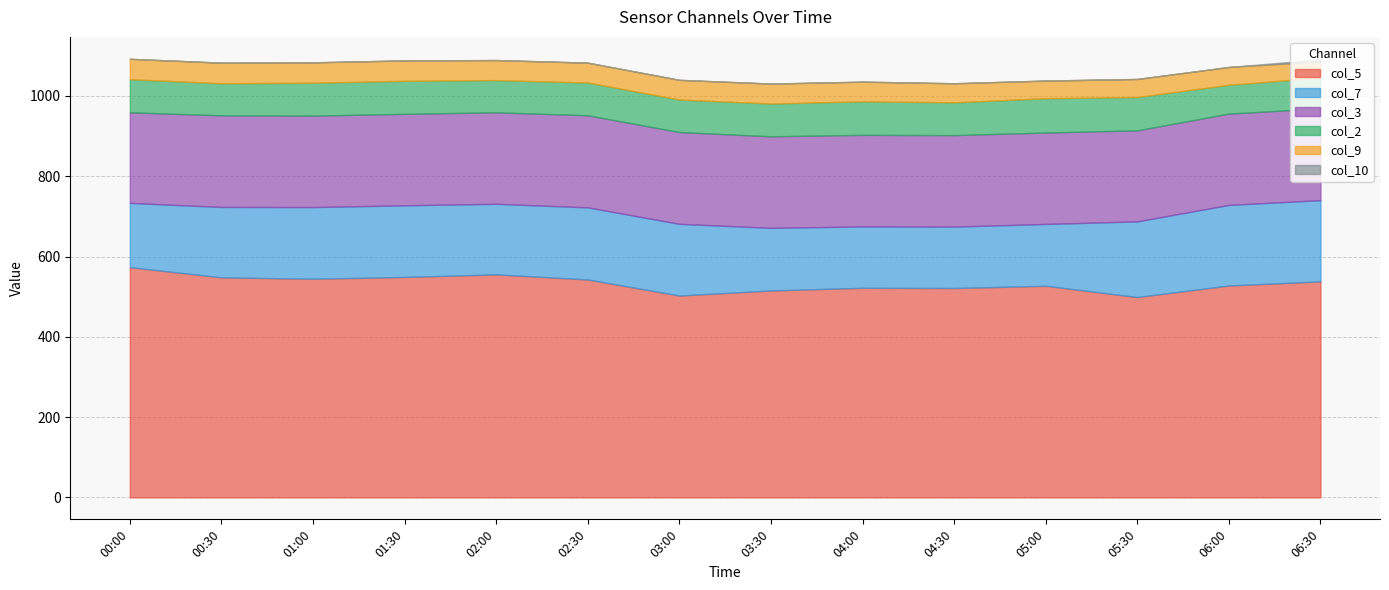

How many interior local valleys does the col_7 series have?

2